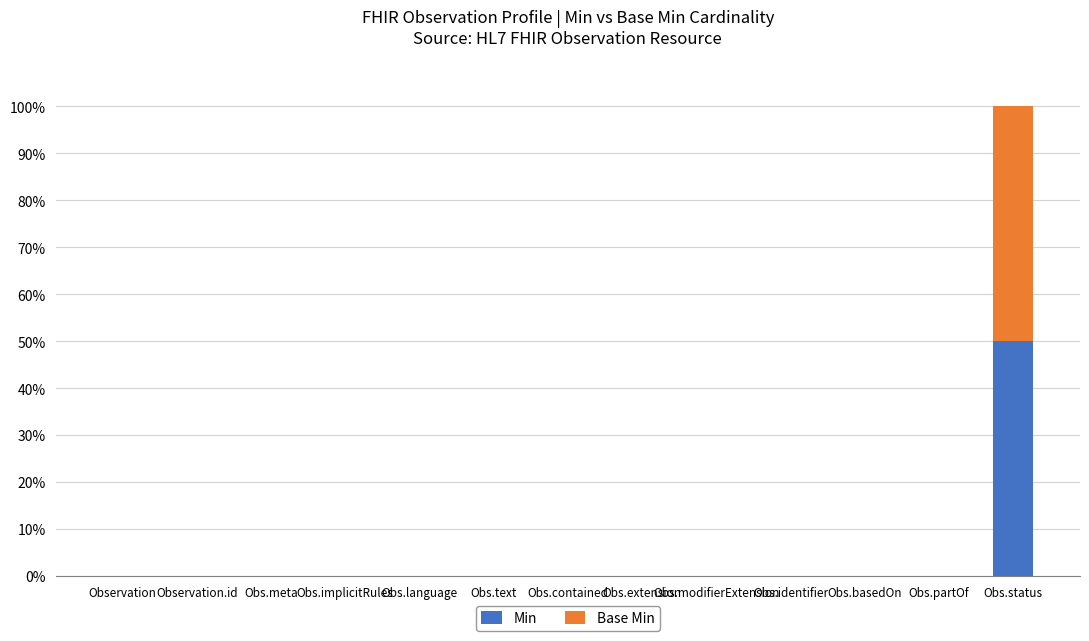

Are the bars horizontal?

No